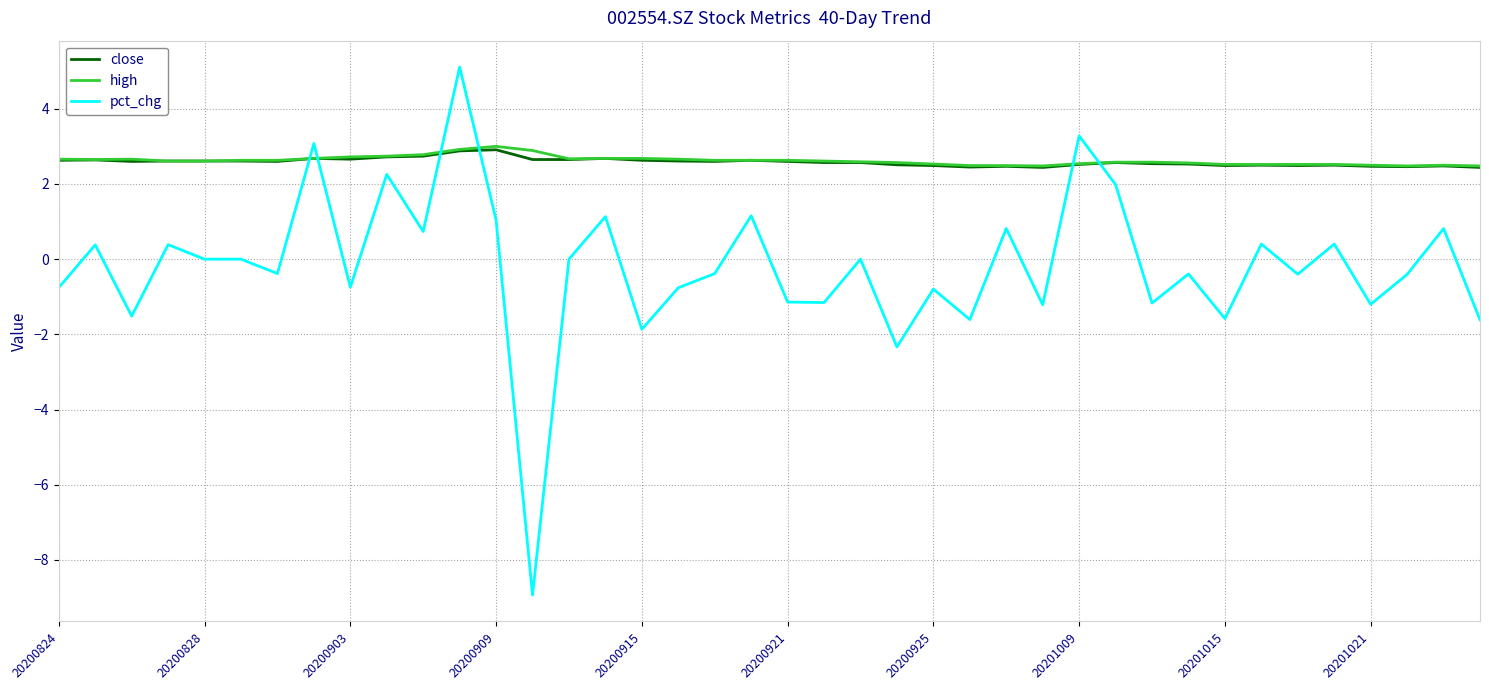

How many times do pct_chg and close cross each other?

6